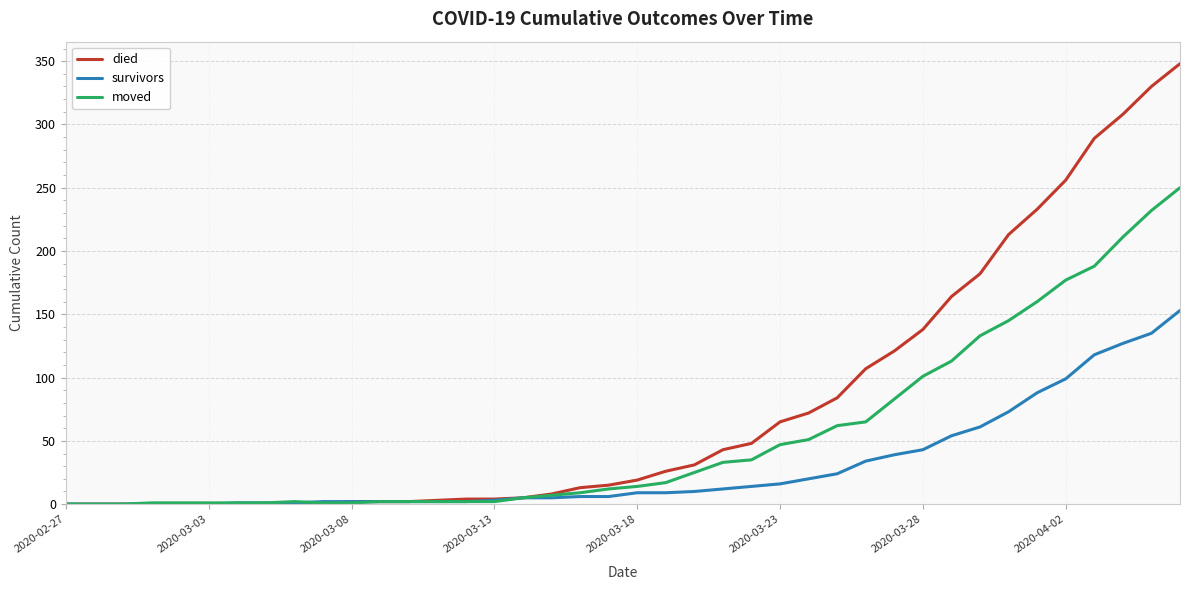

Which series has the widest spread of values?

died